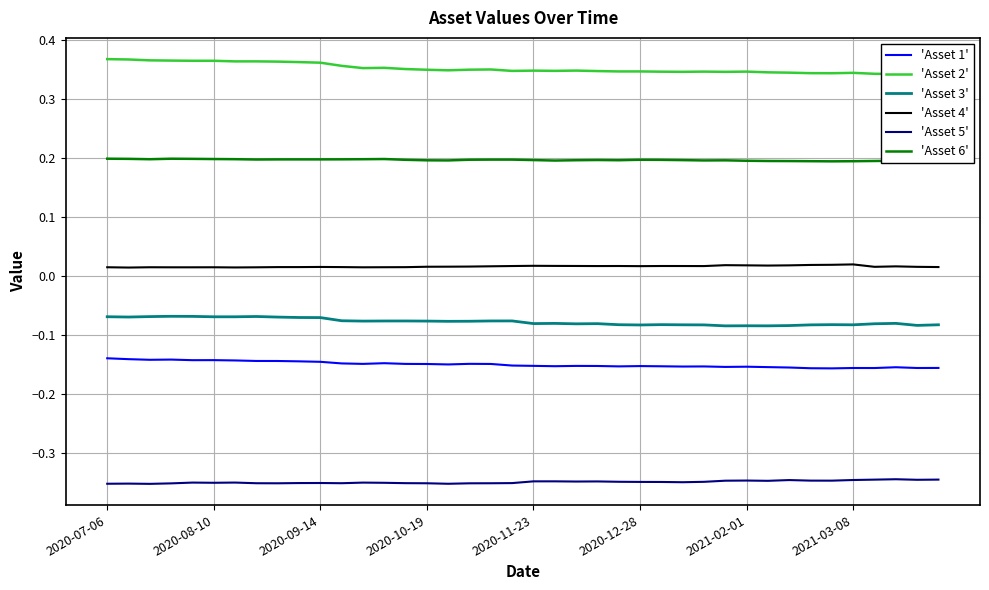

What are all the series names shown in the legend?

'Asset 1', 'Asset 2', 'Asset 3', 'Asset 4', 'Asset 5', 'Asset 6'